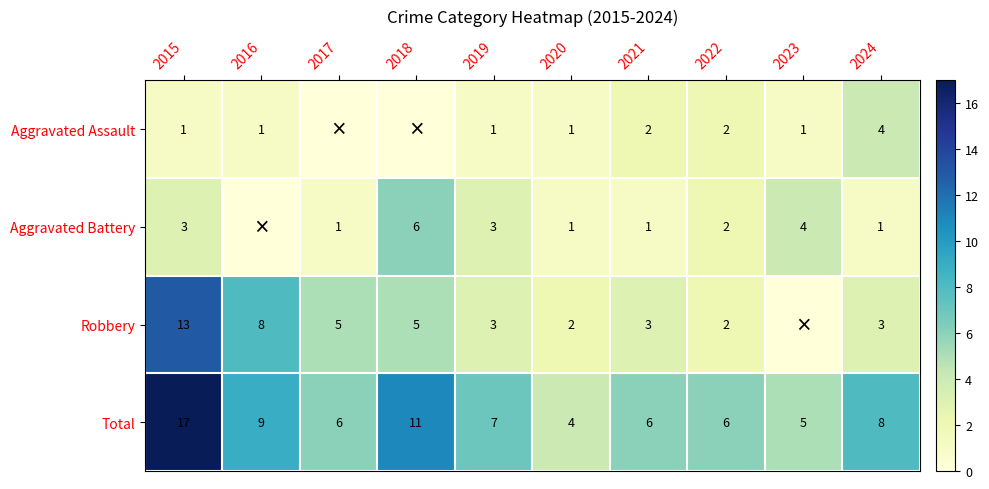

True or false: Total has a value of 9 at 2016.

True